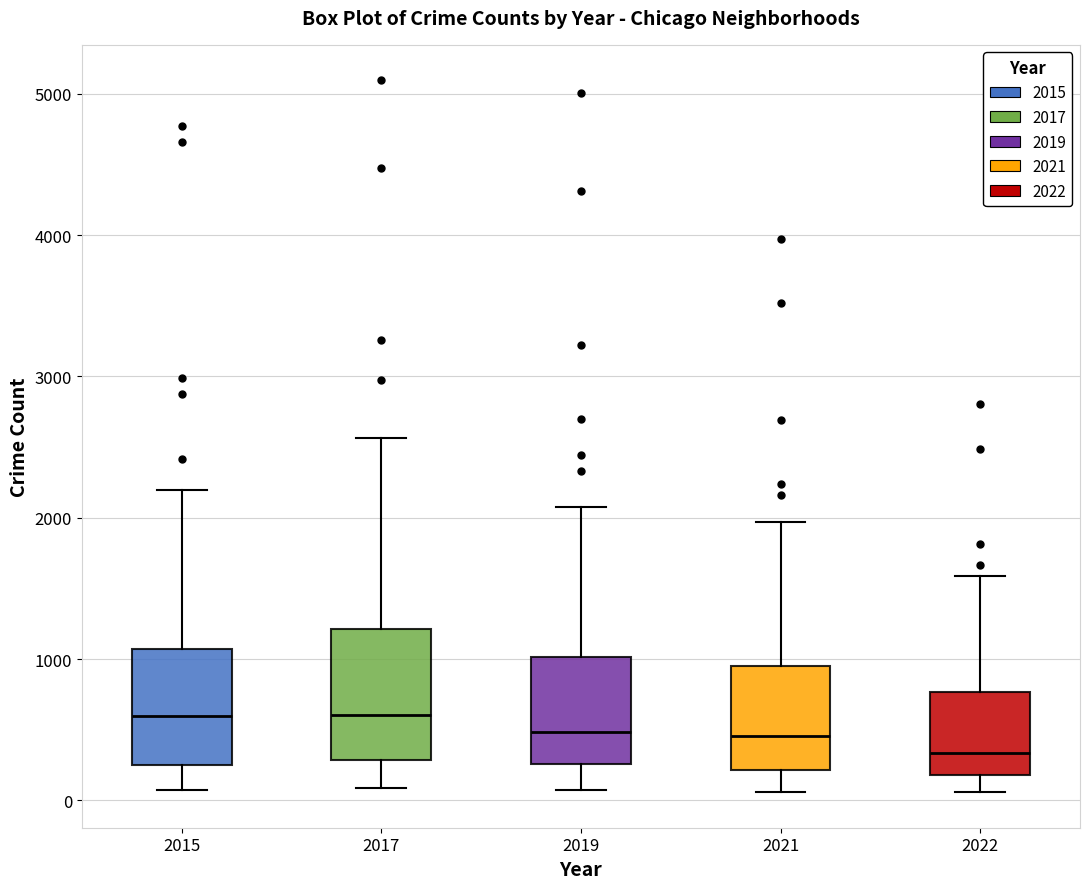

Reading left to right, read every box against the y-axis: the position of its median line, the range the box covers, and the ends of its whiskers. The values are not printed on the chart, so give them approximately, as read against the axis.

2015: median 600, box 300 to 1100, whiskers 100 to 2200
2017: median 600, box 300 to 1200, whiskers 100 to 2600
2019: median 500, box 300 to 1000, whiskers 100 to 2100
2021: median 500, box 200 to 1000, whiskers 100 to 2000
2022: median 300, box 200 to 800, whiskers 100 to 1600